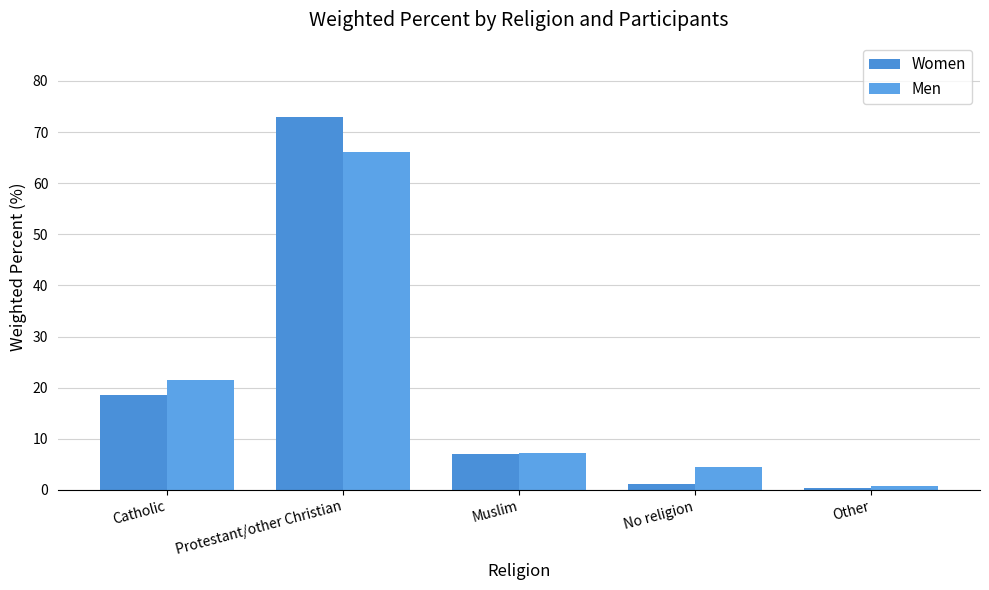

What is the difference between the maximum and minimum values in the Men series?

65.2